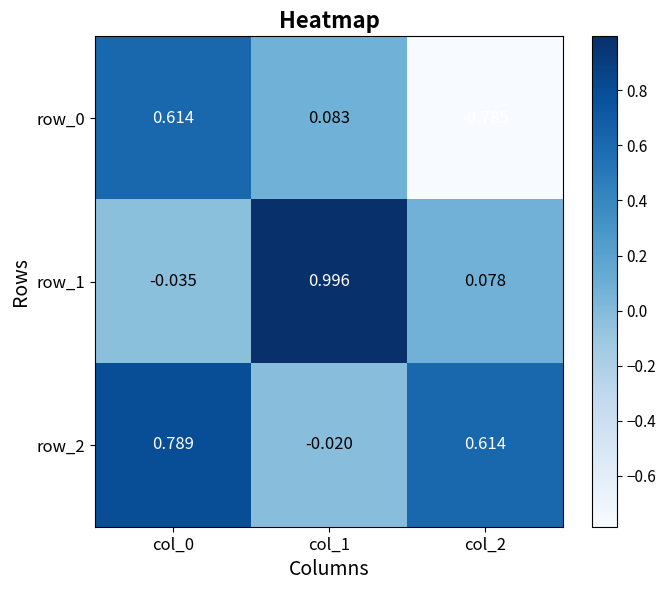

How many negative values does the row_2 series have?

1